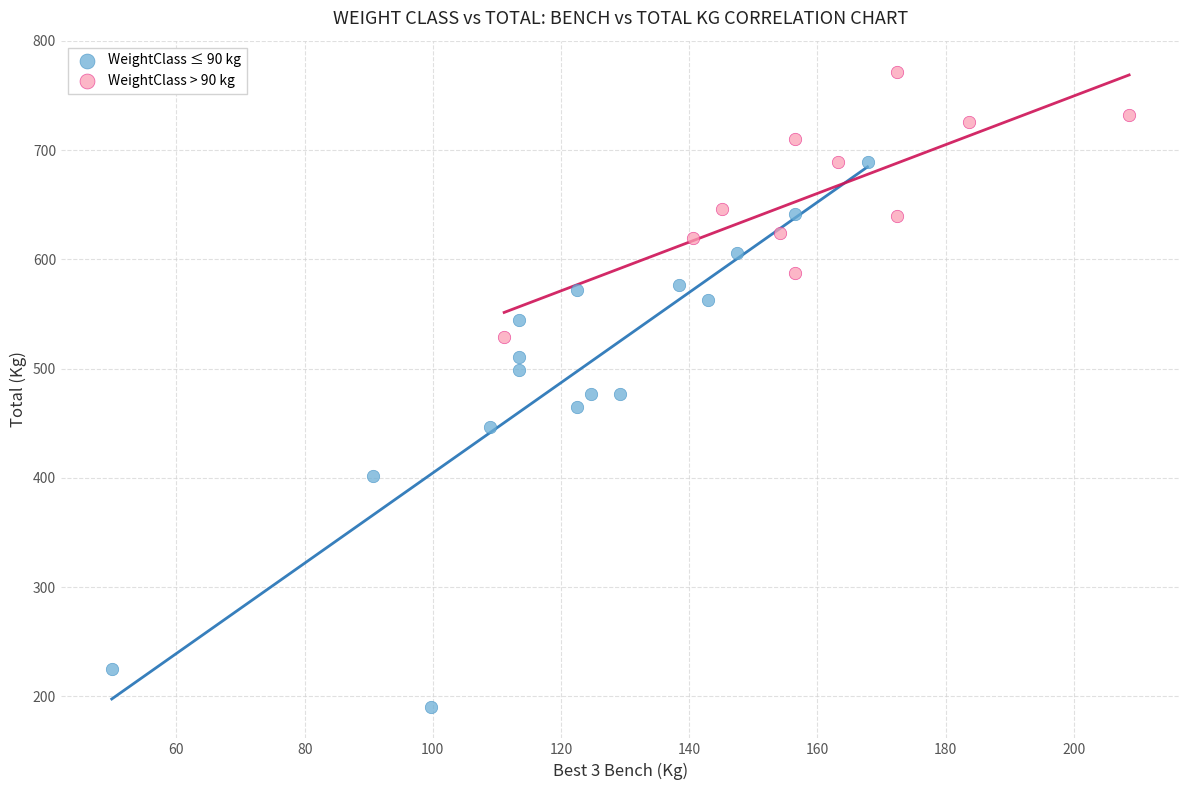

Which series has the widest spread of Y values?

WeightClass ≤ 90 kg